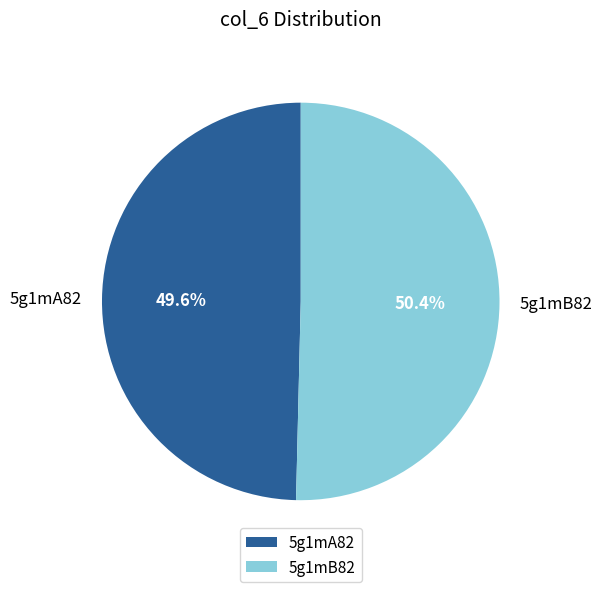

To the nearest percent, what is the difference between the 5g1mB82 and 5g1mA82 slice percentages?

1%